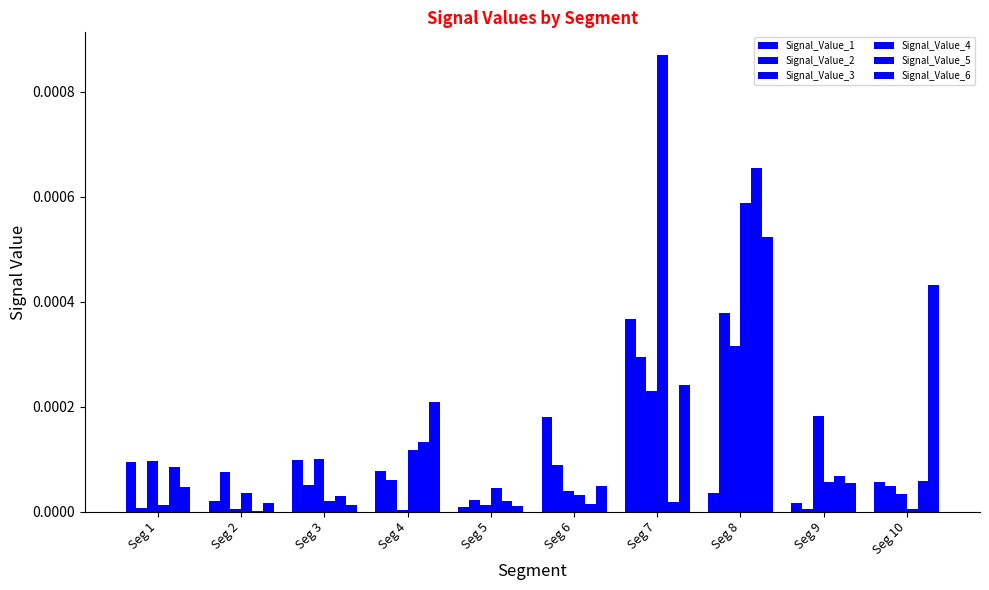

The Signal_Value_3 series shows 0.0 at Seg 5. True or false?

True